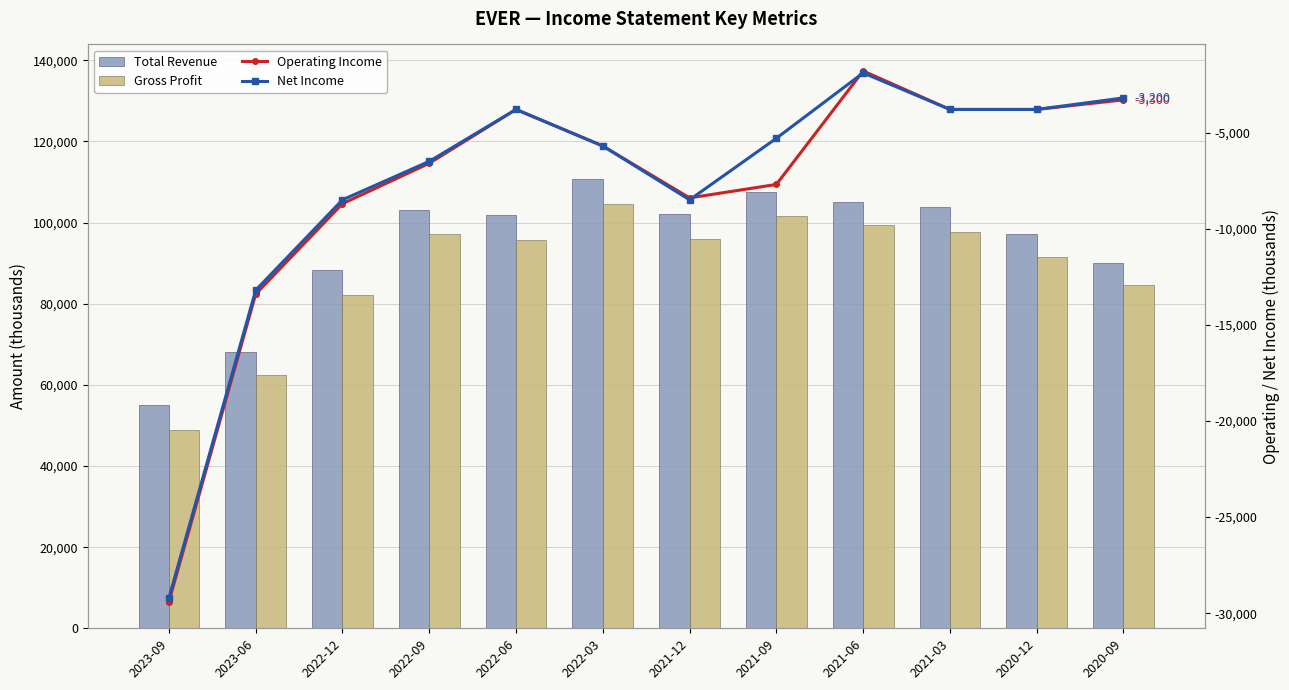

What is the lowest value of the Net Income series?

-29200